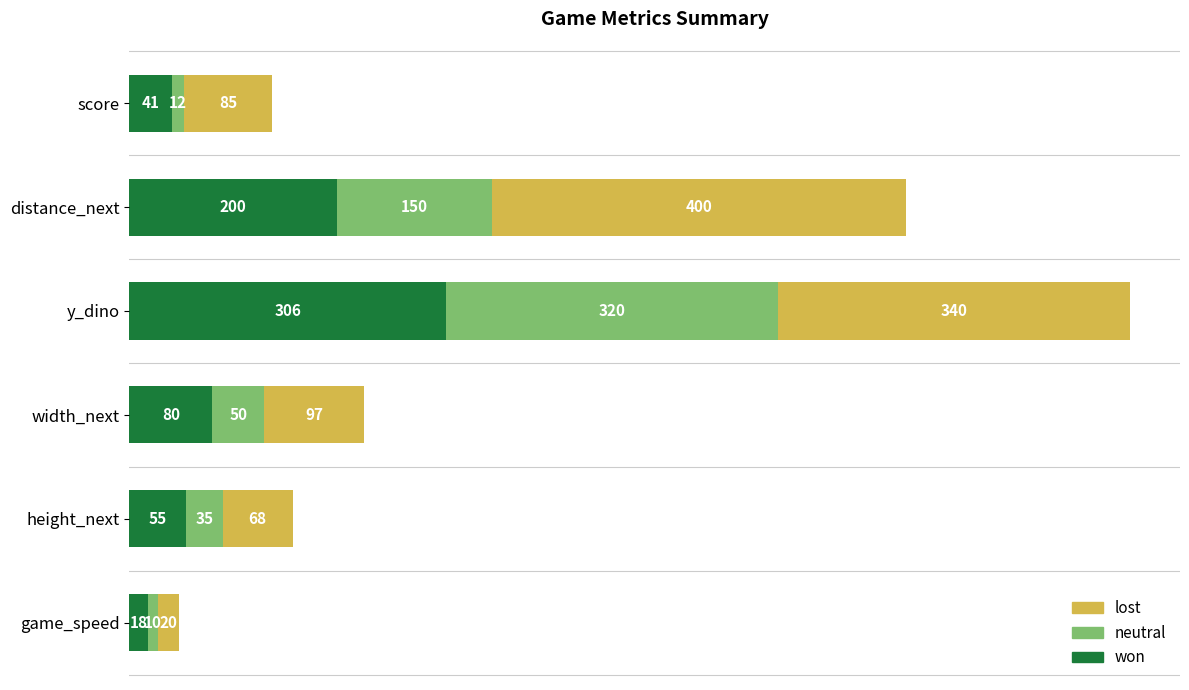

Is it true that won equals 18 at game_speed?

True